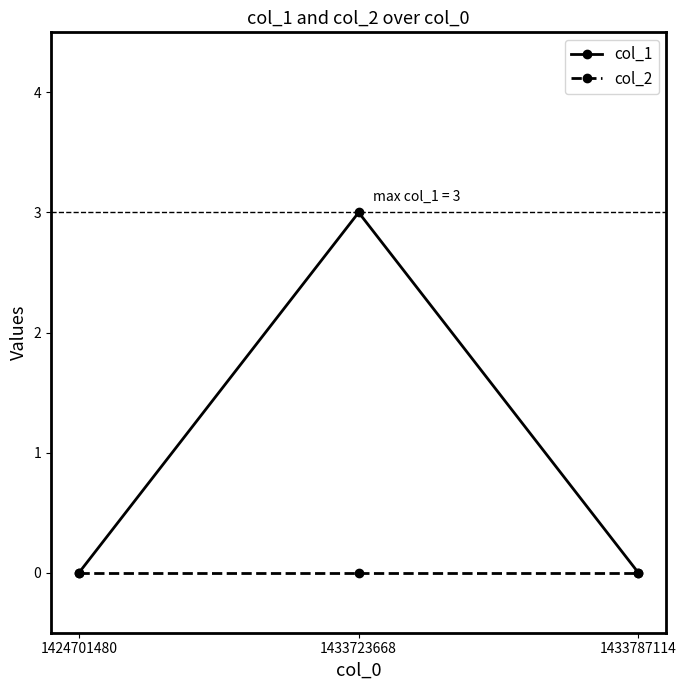

Which series has the largest range (max minus min)?

col_1